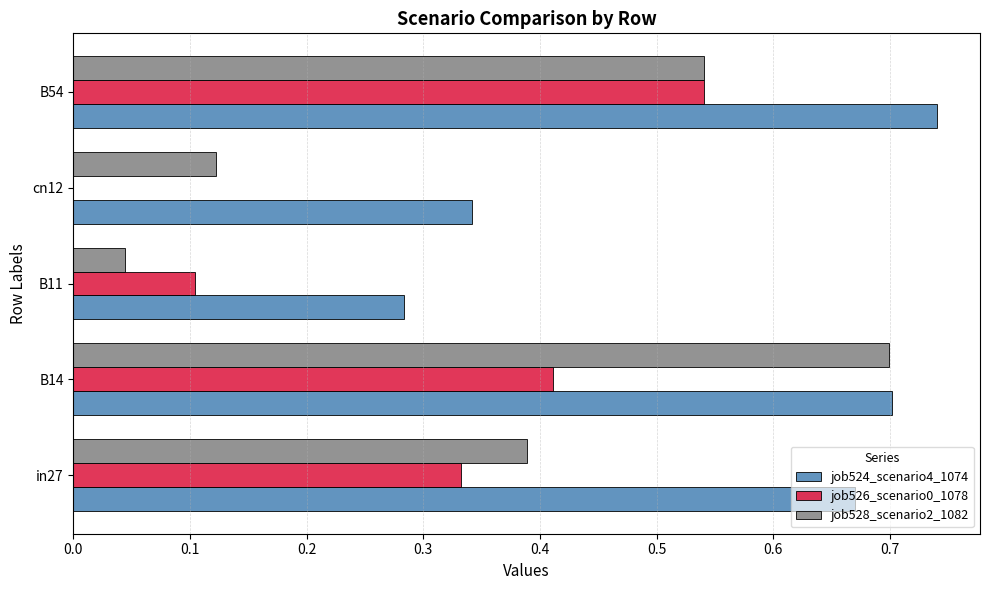

Which series changed the most between B14 and cn12?

job528_scenario2_1082